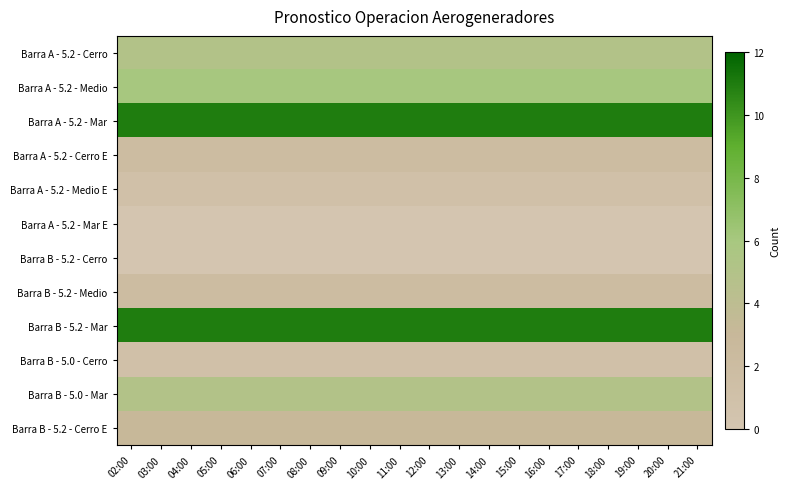

Reading left to right, transcribe all the data shown in this chart.

Barra A - 5.2 - Cerro: 02:00=5	03:00=5	04:00=5	05:00=5	06:00=5	07:00=5	08:00=5	09:00=5	10:00=5	11:00=5	12:00=5	13:00=5	14:00=5	15:00=5	16:00=5	17:00=5	18:00=5	19:00=5	20:00=5	21:00=5
Barra A - 5.2 - Medio: 02:00=6	03:00=6	04:00=6	05:00=6	06:00=6	07:00=6	08:00=6	09:00=6	10:00=6	11:00=6	12:00=6	13:00=6	14:00=6	15:00=6	16:00=6	17:00=6	18:00=6	19:00=6	20:00=6	21:00=6
Barra A - 5.2 - Mar: 02:00=11	03:00=11	04:00=11	05:00=11	06:00=11	07:00=11	08:00=11	09:00=11	10:00=11	11:00=11	12:00=11	13:00=11	14:00=11	15:00=11	16:00=11	17:00=11	18:00=11	19:00=11	20:00=11	21:00=11
Barra A - 5.2 - Cerro E: 02:00=2	03:00=2	04:00=2	05:00=2	06:00=2	07:00=2	08:00=2	09:00=2	10:00=2	11:00=2	12:00=2	13:00=2	14:00=2	15:00=2	16:00=2	17:00=2	18:00=2	19:00=2	20:00=2	21:00=2
Barra A - 5.2 - Medio E: 02:00=1	03:00=1	04:00=1	05:00=1	06:00=1	07:00=1	08:00=1	09:00=1	10:00=1	11:00=1	12:00=1	13:00=1	14:00=1	15:00=1	16:00=1	17:00=1	18:00=1	19:00=1	20:00=1	21:00=1
Barra A - 5.2 - Mar E: 02:00=0	03:00=0	04:00=0	05:00=0	06:00=0	07:00=0	08:00=0	09:00=0	10:00=0	11:00=0	12:00=0	13:00=0	14:00=0	15:00=0	16:00=0	17:00=0	18:00=0	19:00=0	20:00=0	21:00=0
Barra B - 5.2 - Cerro: 02:00=0	03:00=0	04:00=0	05:00=0	06:00=0	07:00=0	08:00=0	09:00=0	10:00=0	11:00=0	12:00=0	13:00=0	14:00=0	15:00=0	16:00=0	17:00=0	18:00=0	19:00=0	20:00=0	21:00=0
Barra B - 5.2 - Medio: 02:00=2	03:00=2	04:00=2	05:00=2	06:00=2	07:00=2	08:00=2	09:00=2	10:00=2	11:00=2	12:00=2	13:00=2	14:00=2	15:00=2	16:00=2	17:00=2	18:00=2	19:00=2	20:00=2	21:00=2
Barra B - 5.2 - Mar: 02:00=11	03:00=11	04:00=11	05:00=11	06:00=11	07:00=11	08:00=11	09:00=11	10:00=11	11:00=11	12:00=11	13:00=11	14:00=11	15:00=11	16:00=11	17:00=11	18:00=11	19:00=11	20:00=11	21:00=11
Barra B - 5.0 - Cerro: 02:00=1	03:00=1	04:00=1	05:00=1	06:00=1	07:00=1	08:00=1	09:00=1	10:00=1	11:00=1	12:00=1	13:00=1	14:00=1	15:00=1	16:00=1	17:00=1	18:00=1	19:00=1	20:00=1	21:00=1
Barra B - 5.0 - Mar: 02:00=5	03:00=5	04:00=5	05:00=5	06:00=5	07:00=5	08:00=5	09:00=5	10:00=5	11:00=5	12:00=5	13:00=5	14:00=5	15:00=5	16:00=5	17:00=5	18:00=5	19:00=5	20:00=5	21:00=5
Barra B - 5.2 - Cerro E: 02:00=3	03:00=3	04:00=3	05:00=3	06:00=3	07:00=3	08:00=3	09:00=3	10:00=3	11:00=3	12:00=3	13:00=3	14:00=3	15:00=3	16:00=3	17:00=3	18:00=3	19:00=3	20:00=3	21:00=3